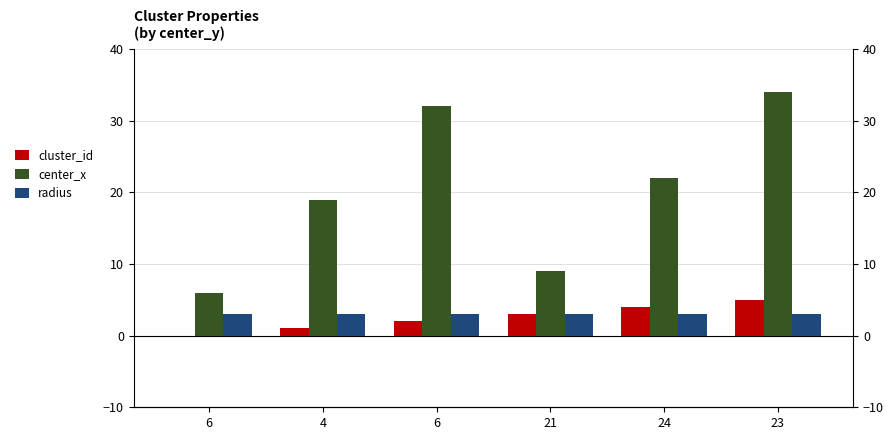

Which category has the lowest value across all series?

6